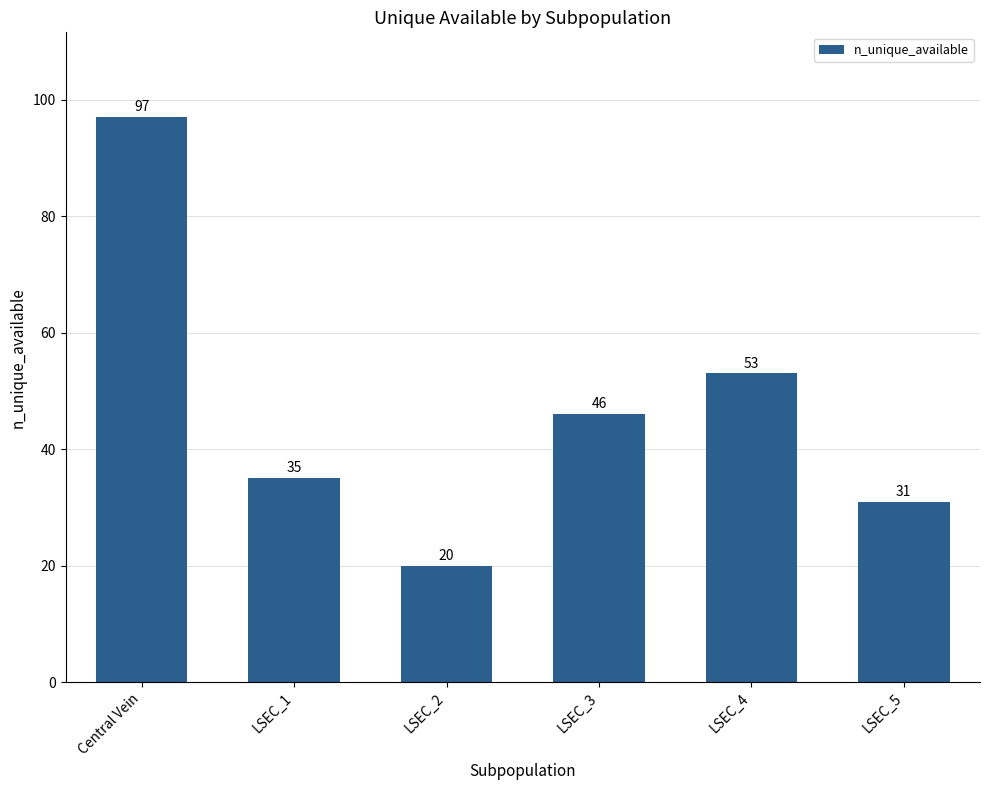

Does the chart contain any negative values?

No